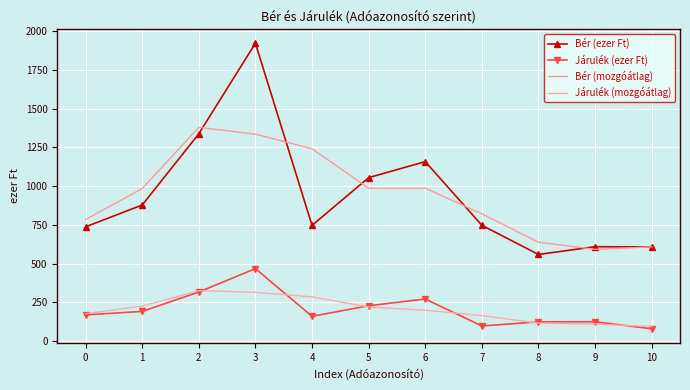

What is the difference between the highest and lowest values at 6?

959.0